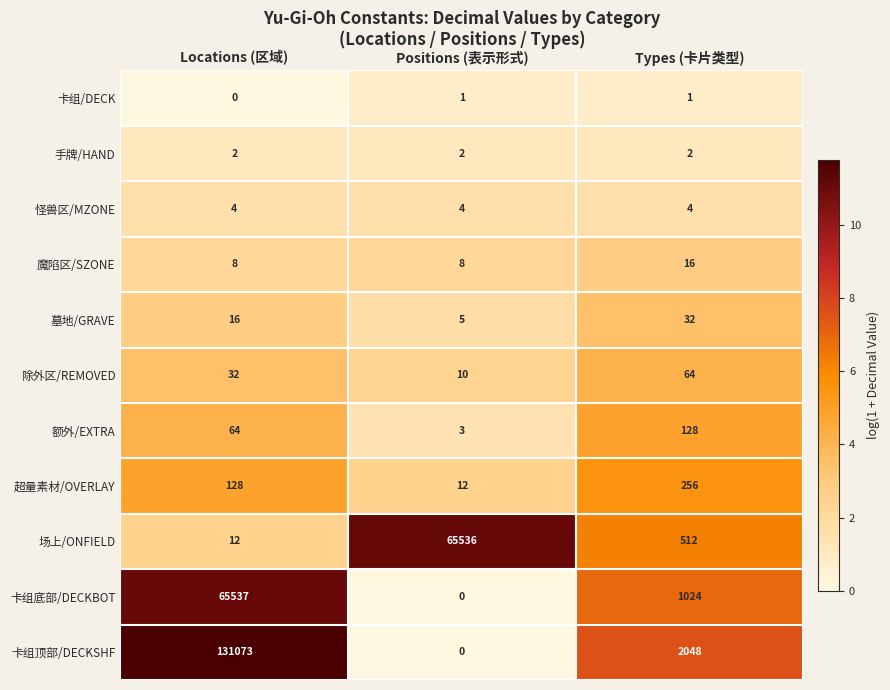

List the series in order of their peak value, lowest first.

卡组/DECK, 手牌/HAND, 怪兽区/MZONE, 魔陷区/SZONE, 墓地/GRAVE, 除外区/REMOVED, 额外/EXTRA, 超量素材/OVERLAY, 场上/ONFIELD, 卡组底部/DECKBOT, 卡组顶部/DECKSHF